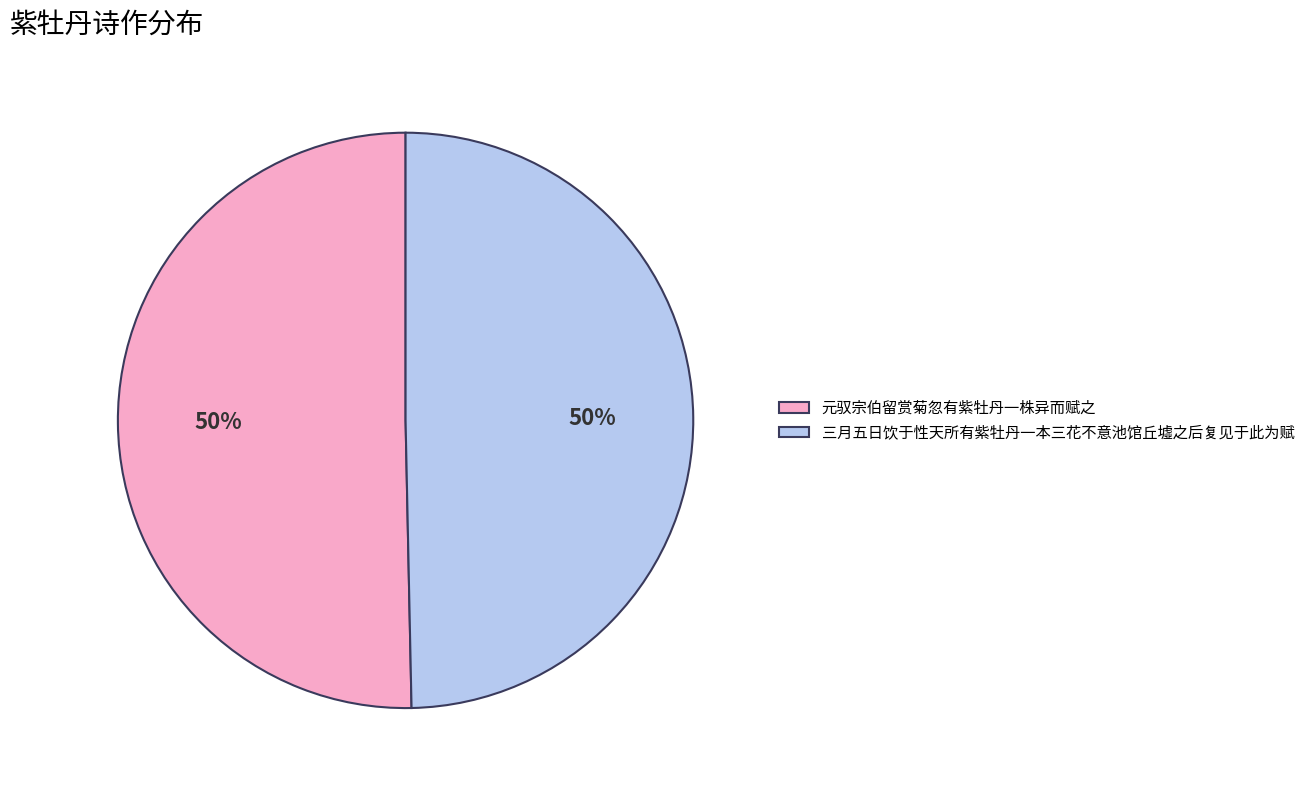

Approximately how many times larger is the value at 元驭宗伯留赏菊忽有紫牡丹一株异而赋之 compared to 三月五日饮于性天所有紫牡丹一本三花不意池馆丘墟之后复见于此为赋?

1.0